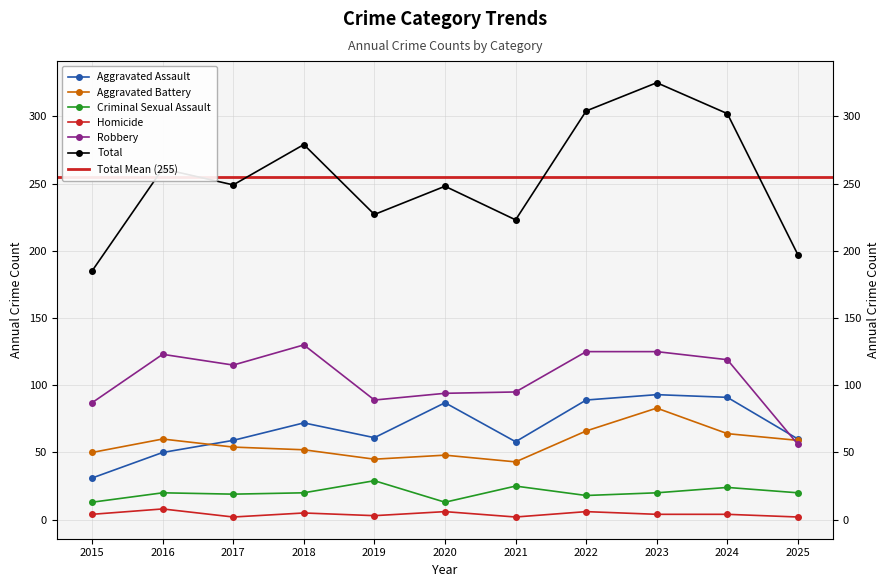

At which label does Homicide reach its minimum?

2017